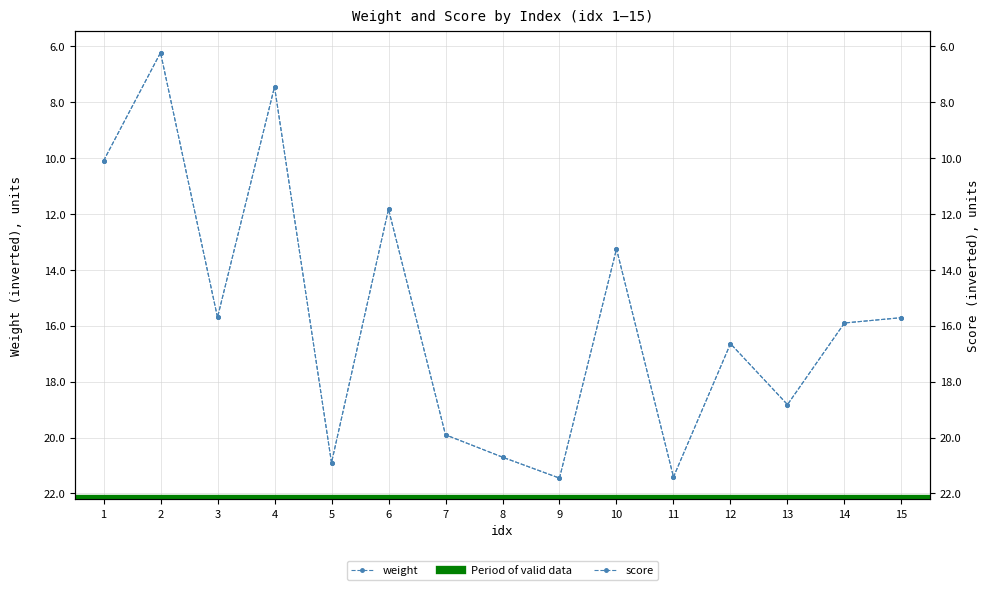

What is the sum of the score values at 7 and 4?

27.3